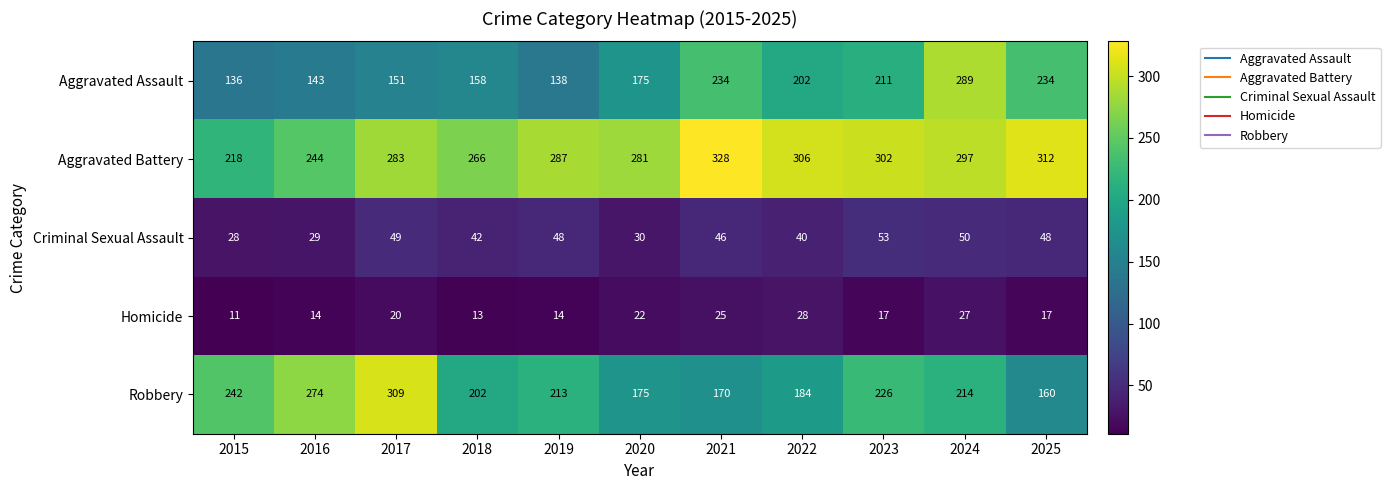

The value of Criminal Sexual Assault at 2018 is 9. True or false?

False